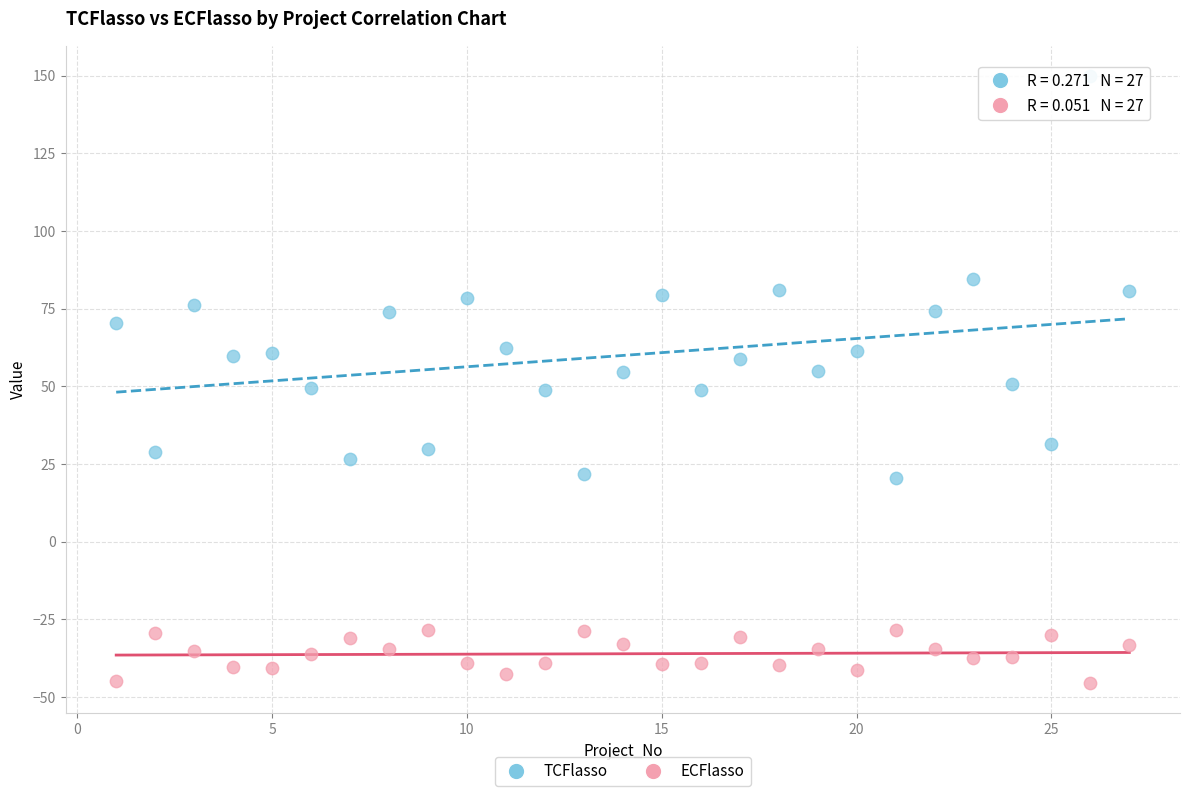

What are all the series names shown in the legend?

TCFlasso, ECFlasso